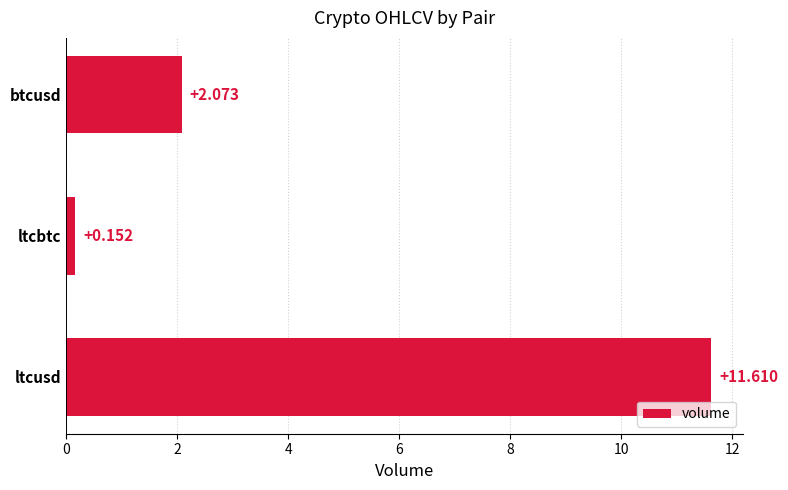

Between btcusd and ltcbtc, which is larger?

btcusd